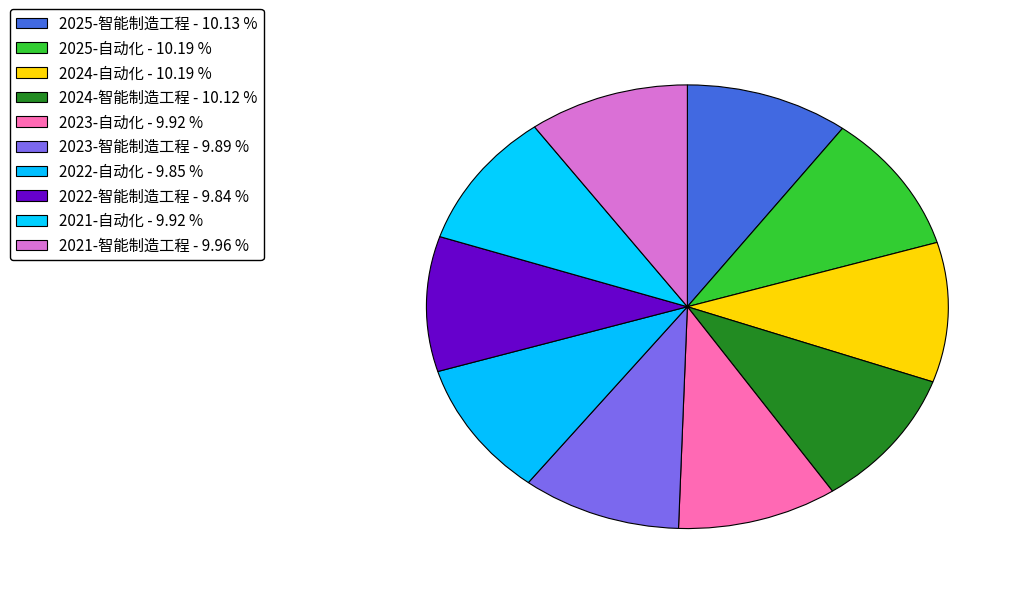

Count the number of slices in the pie.

10